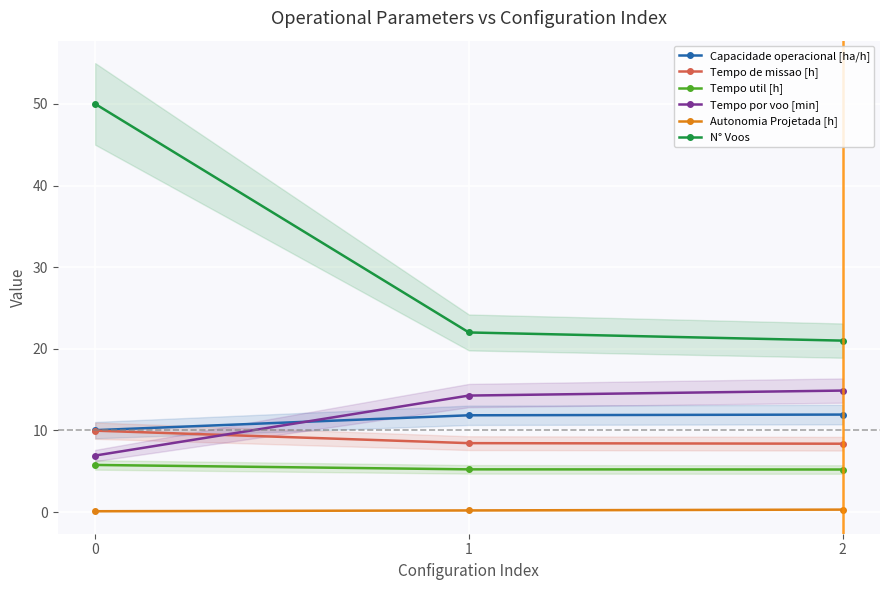

What is the value of the Tempo por voo [min] point at the 2nd from the left?

14.3